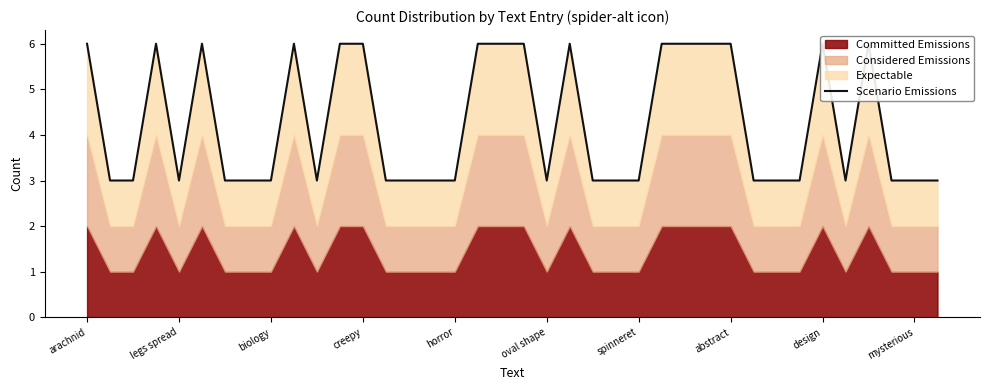

What is the difference between the maximum and minimum values?

3